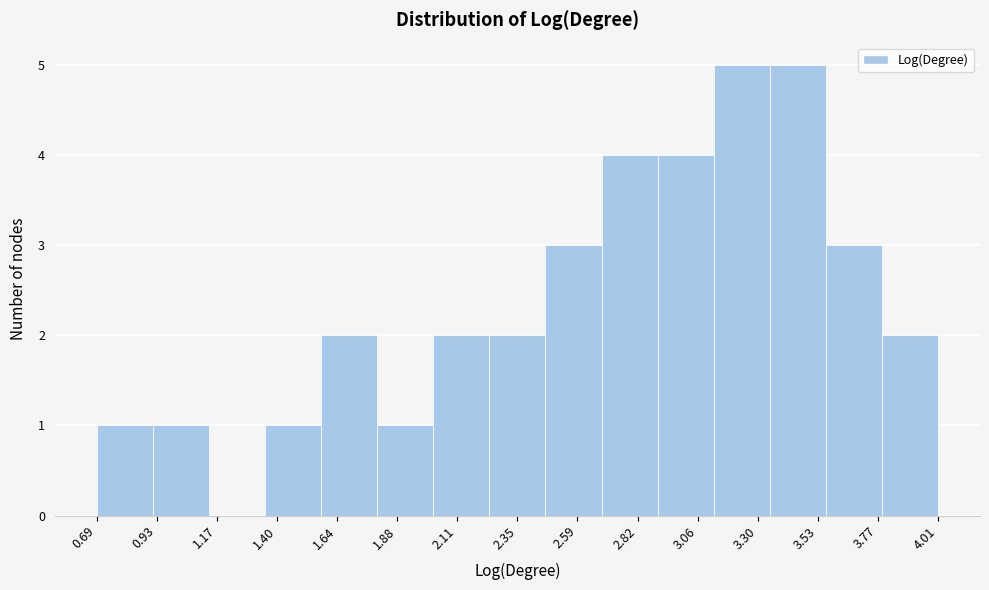

What is the height of the bar covering 2.00 to 2.25 on the x-axis? Neither the bar edges nor the heights are printed on the chart, so give them approximately, as read against the axes.

2